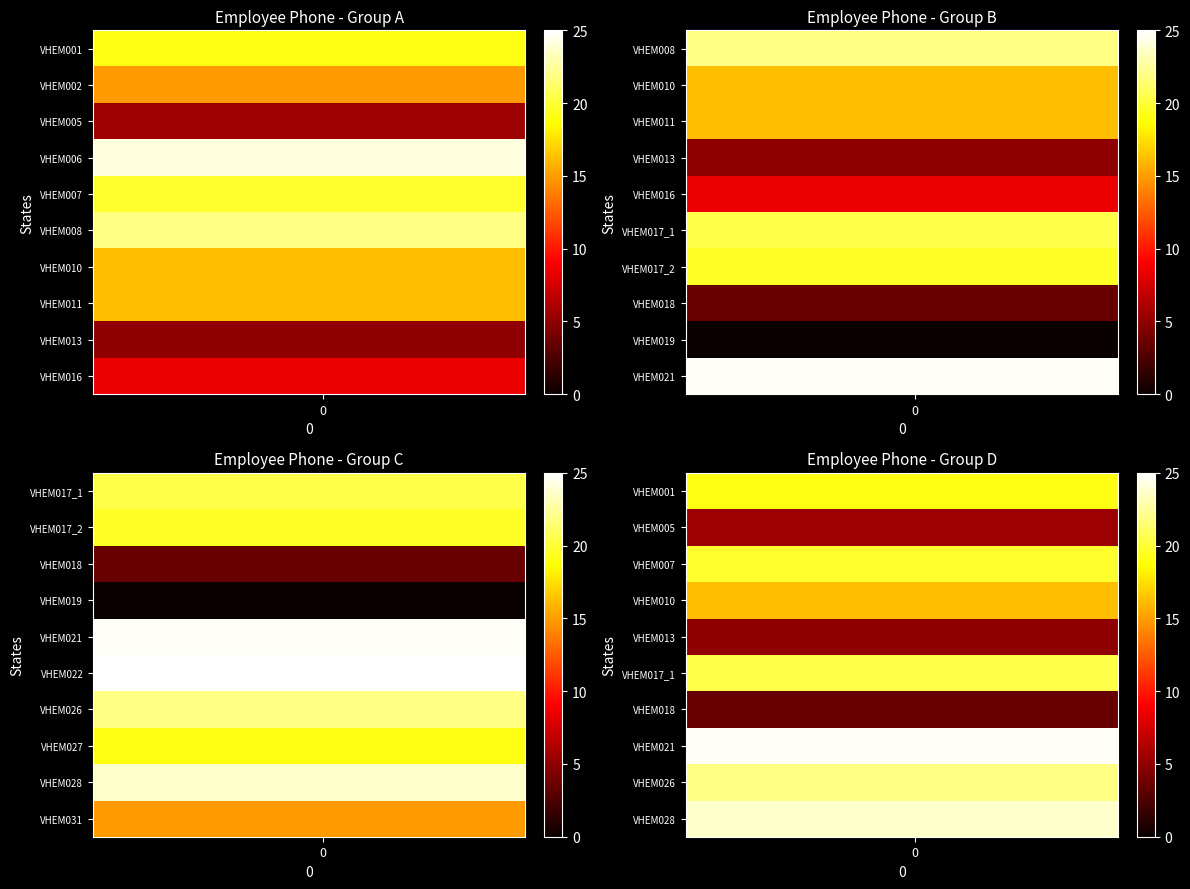

How many data points does each series have?

16